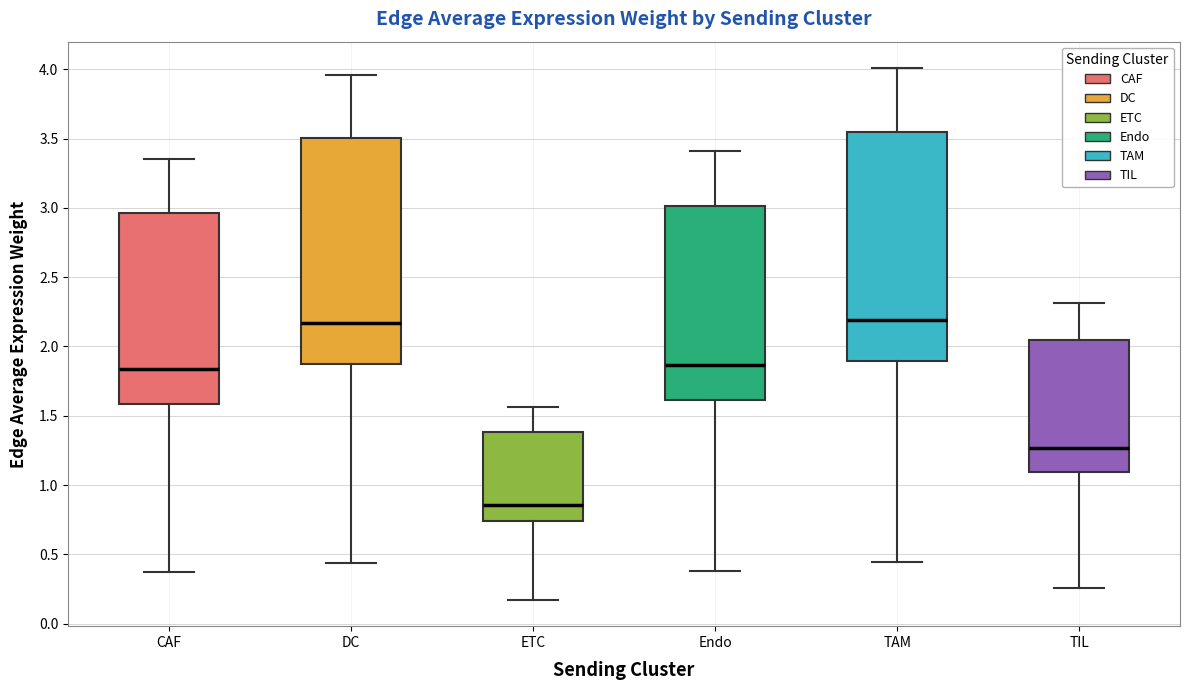

Reading left to right, read every box against the y-axis: the position of its median line, the range the box covers, and the ends of its whiskers. The values are not printed on the chart, so give them approximately, as read against the axis.

CAF: median 1.85, box 1.60 to 2.95, whiskers 0.35 to 3.35
DC: median 2.15, box 1.85 to 3.50, whiskers 0.45 to 3.95
ETC: median 0.85, box 0.75 to 1.40, whiskers 0.15 to 1.55
Endo: median 1.85, box 1.60 to 3.00, whiskers 0.40 to 3.40
TAM: median 2.20, box 1.90 to 3.55, whiskers 0.45 to 4.00
TIL: median 1.25, box 1.10 to 2.05, whiskers 0.25 to 2.30